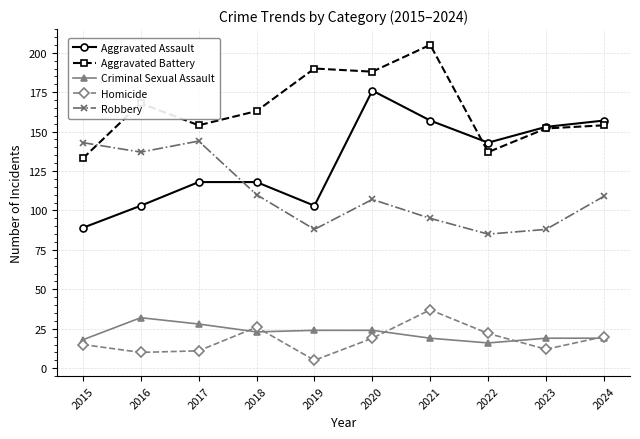

What is the smallest value displayed?

5